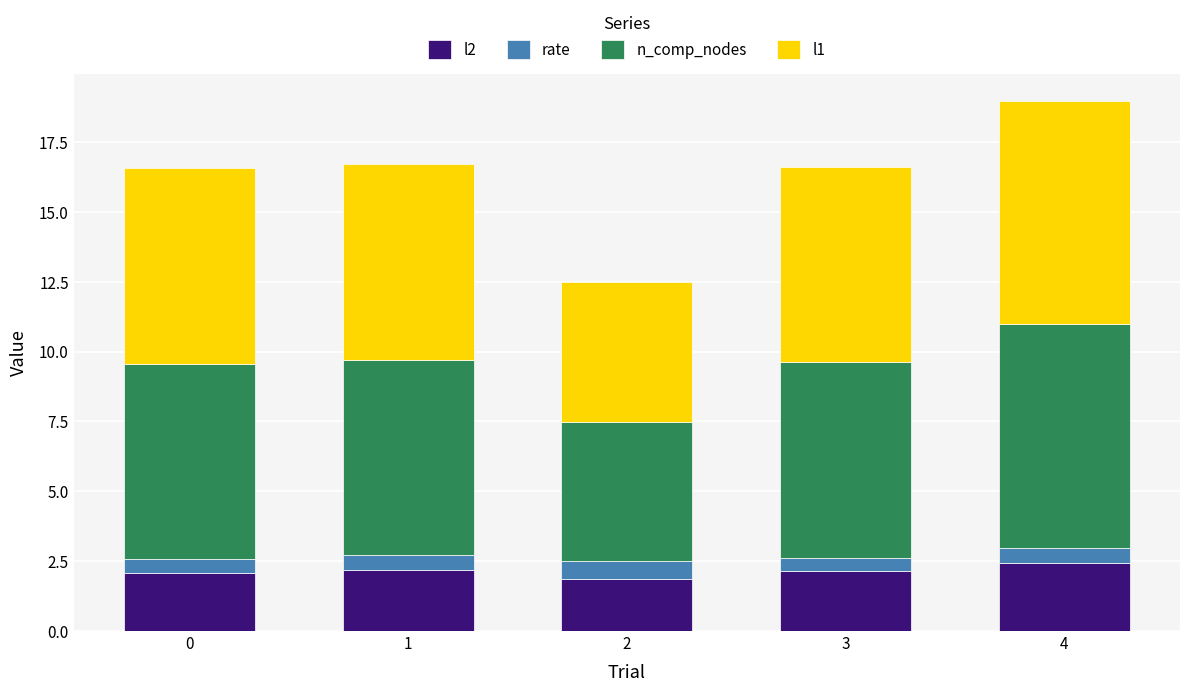

How many values in the l2 series are below 2?

1